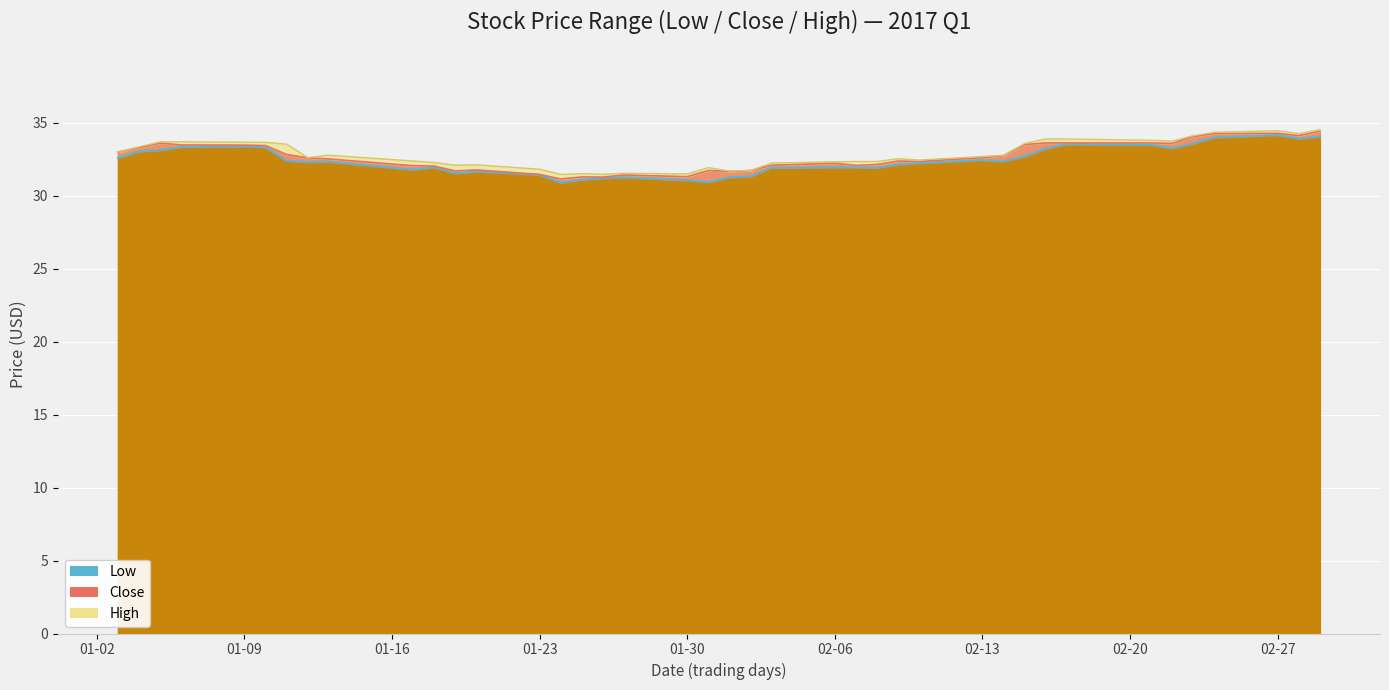

True or false: Close_line has more than 0 interior local peaks.

True